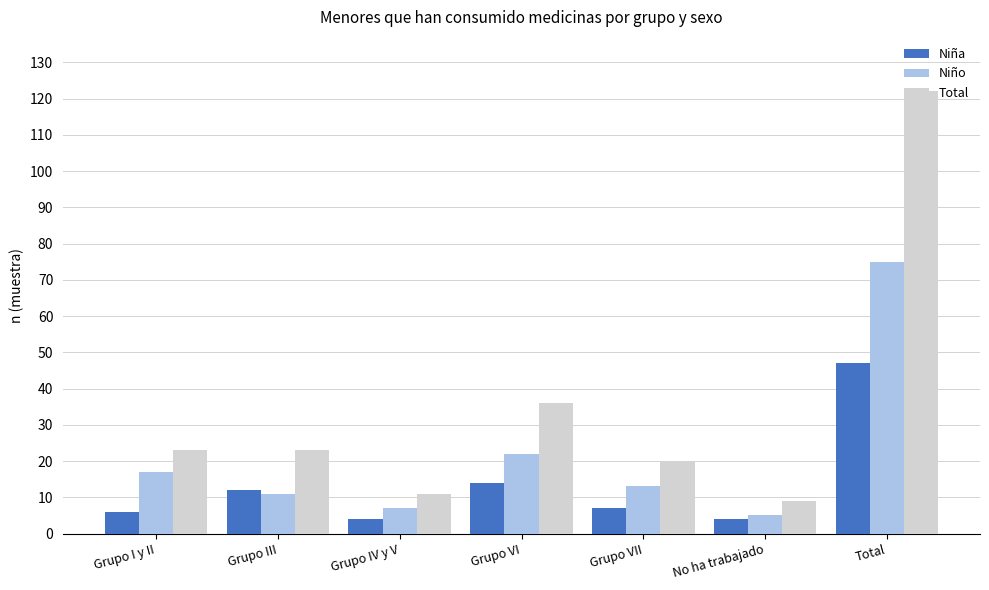

Which series changed the most between Grupo I y II and No ha trabajado?

Total